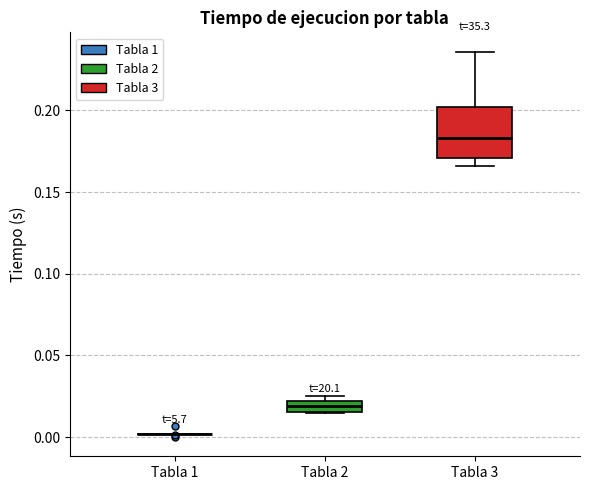

Which box is the tallest, from its lower edge to its upper edge?

Tabla 3